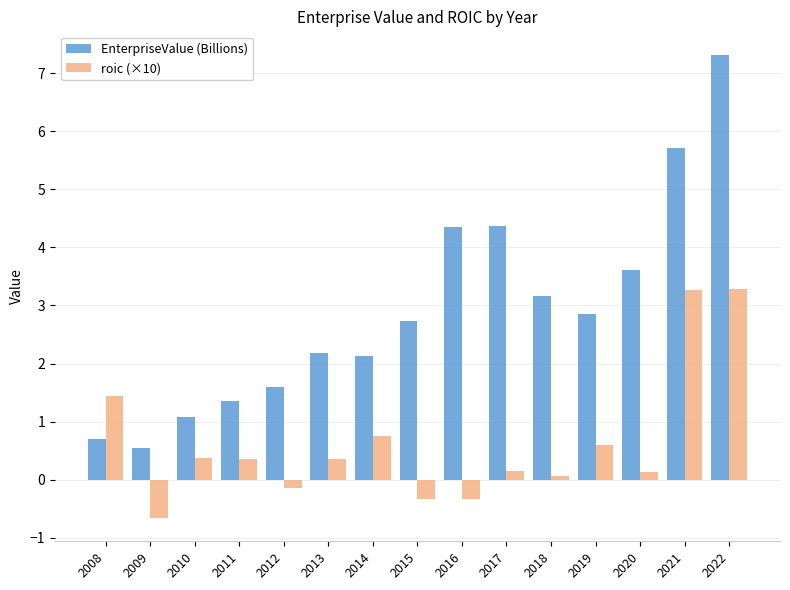

List the series in order of their peak value, highest first.

EnterpriseValue (Billions), roic (×10)